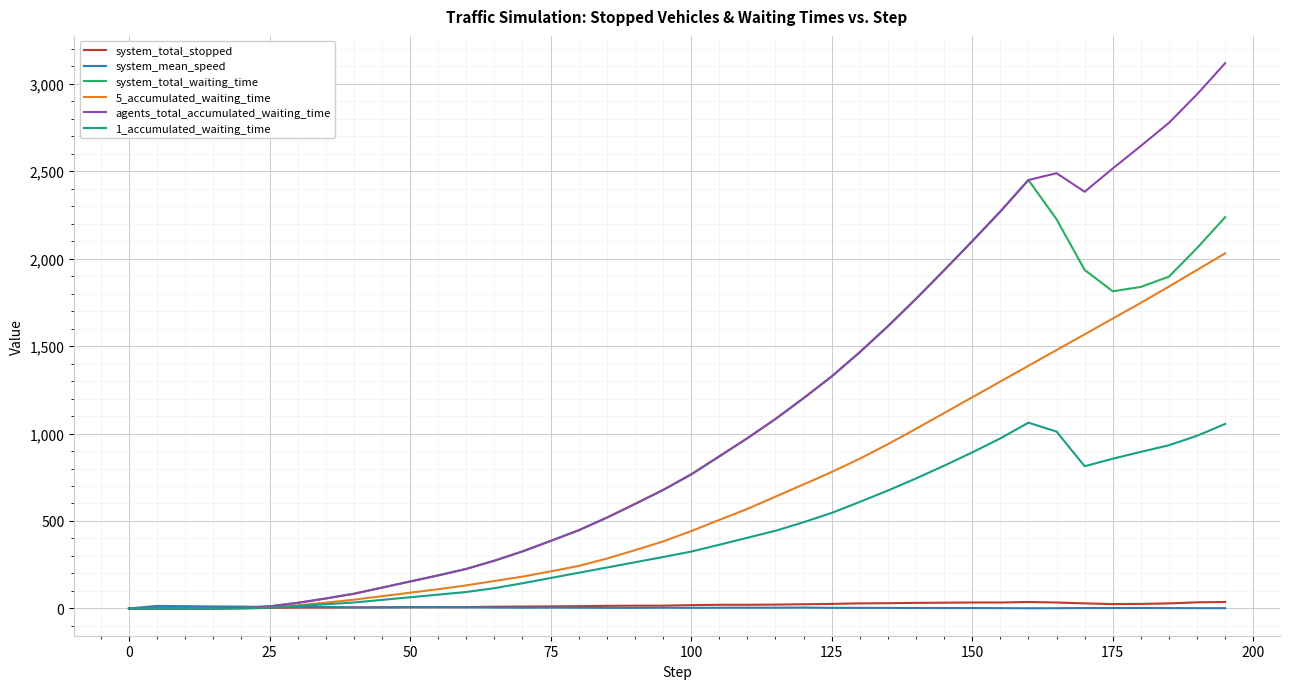

What is the maximum value shown in the chart?

3117.0